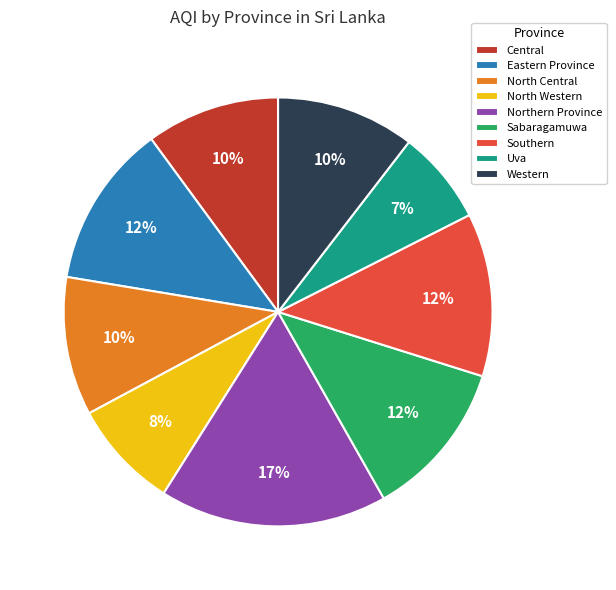

Which slice is the smallest?

Uva